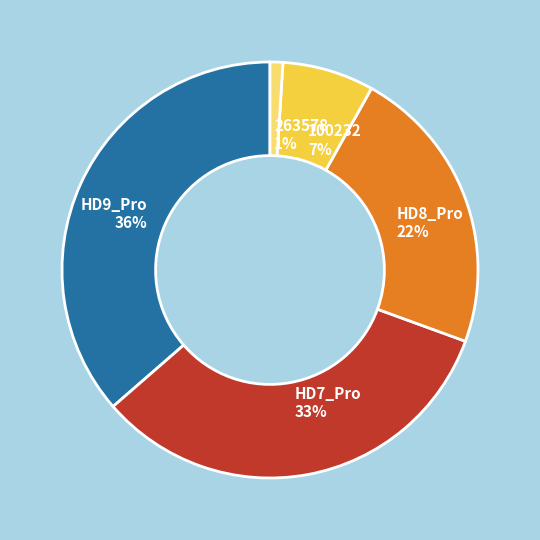

How many slices are in this pie chart?

5